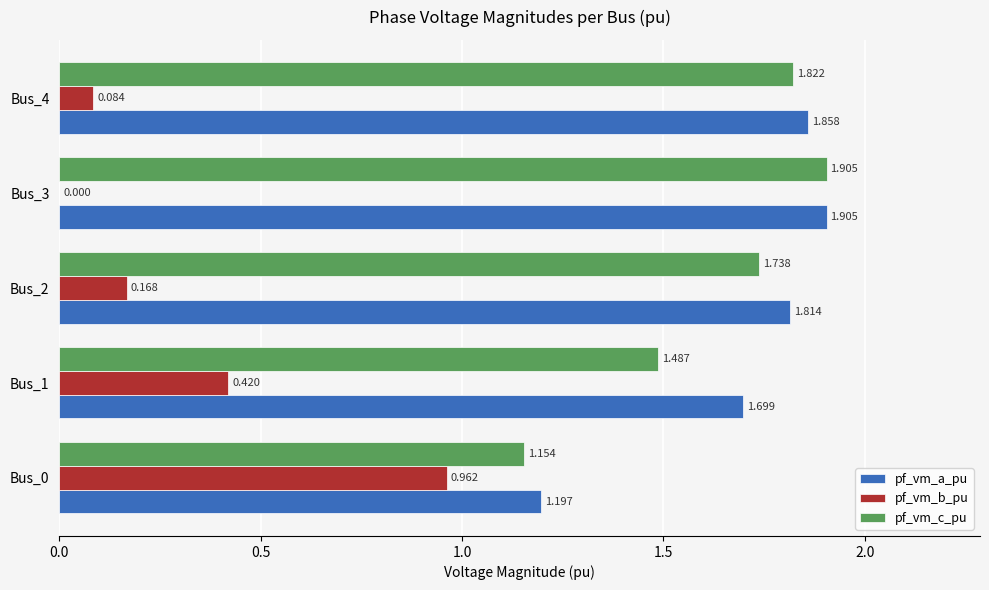

Which series has the largest total across all categories?

pf_vm_a_pu